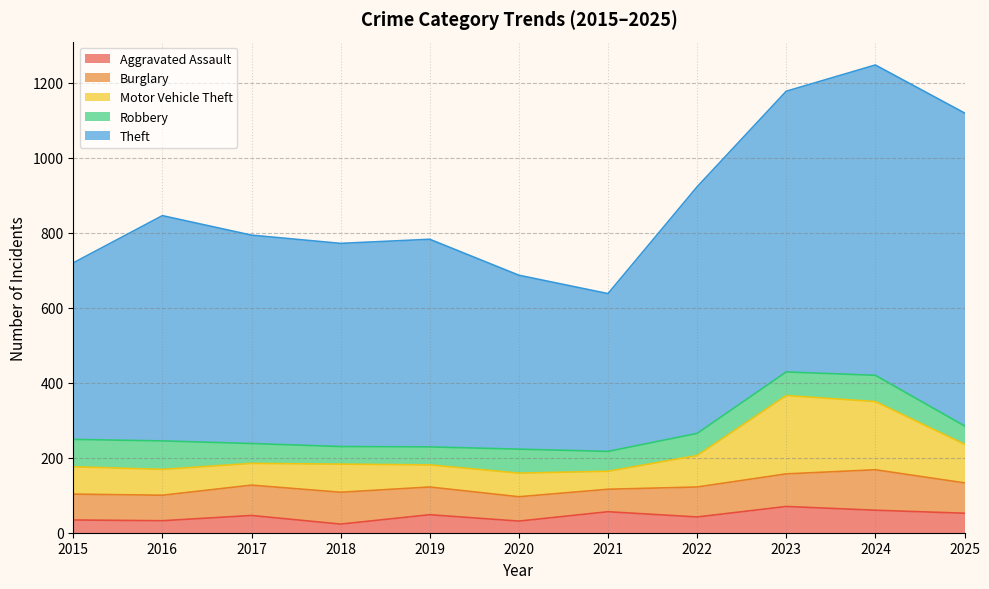

What is the difference between the maximum and minimum values in the Burglary series?

48